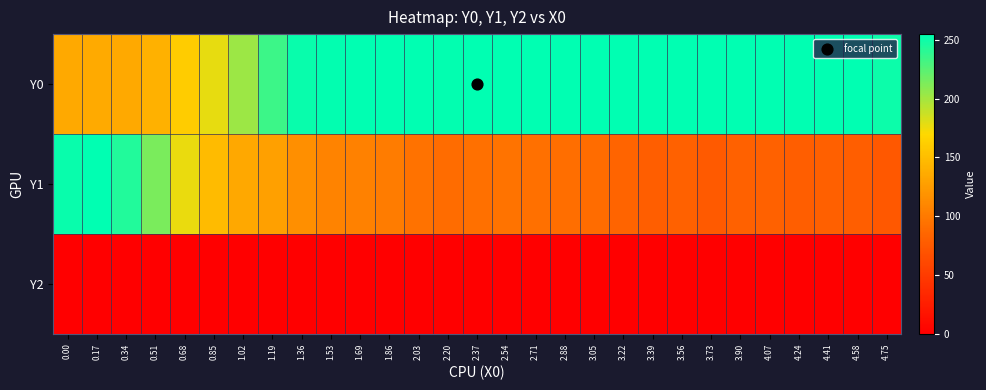

Reading left to right, extract all data points from this chart.

Y0: 0.00=134.7	0.17=136.3	0.34=135.4	0.51=141.4	0.68=160.9	0.85=177.9	1.02=203.2	1.19=234.9	1.36=251.4	1.53=253.8	1.69=255.0	1.86=255.0	2.03=254.3	2.20=253.9	2.37=255.0	2.54=255.0	2.71=255.0	2.88=255.0	3.05=255.0	3.22=255.0	3.39=255.0	3.56=255.0	3.73=255.0	3.90=255.0	4.07=255.0	4.24=255.0	4.41=255.0	4.58=254.7	4.75=250.6
Y1: 0.00=251.8	0.17=255.0	0.34=243.7	0.51=213.8	0.68=177.0	0.85=147.8	1.02=134.3	1.19=128.1	1.36=116.5	1.53=106.7	1.69=105.5	1.86=101.7	2.03=94.4	2.20=89.8	2.37=92.7	2.54=94.9	2.71=93.3	2.88=91.5	3.05=90.0	3.22=84.2	3.39=79.7	3.56=81.3	3.73=75.0	3.90=80.7	4.07=81.1	4.24=79.6	4.41=80.5	4.58=79.0	4.75=74.0
Y2: 0.00=0.0	0.17=0.0	0.34=0.0	0.51=0.0	0.68=0.0	0.85=0.0	1.02=0.0	1.19=0.0	1.36=0.0	1.53=0.0	1.69=0.0	1.86=0.0	2.03=0.0	2.20=0.0	2.37=0.0	2.54=0.0	2.71=0.0	2.88=0.0	3.05=0.0	3.22=0.0	3.39=0.0	3.56=0.0	3.73=0.0	3.90=0.0	4.07=0.0	4.24=0.0	4.41=0.0	4.58=0.0	4.75=0.0